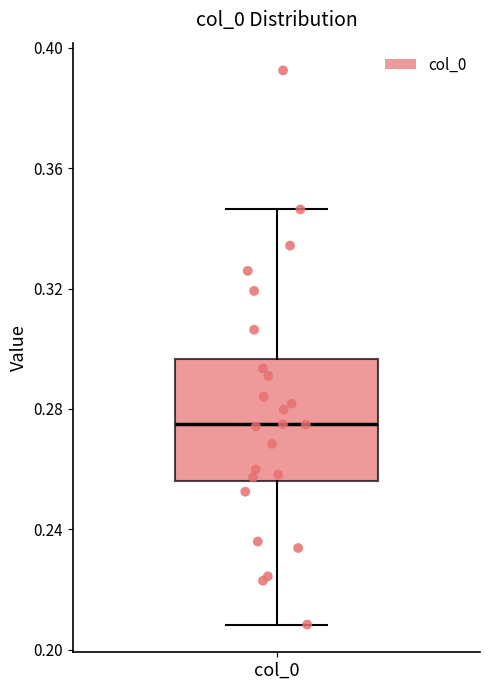

Transcribe this box plot: give where the median line is, the range the box spans, and where the two whiskers end, as read against the y-axis. The values are not printed on the chart, so give them approximately, as read against the axis.

median 0.275, box 0.255 to 0.295, whiskers 0.210 to 0.345